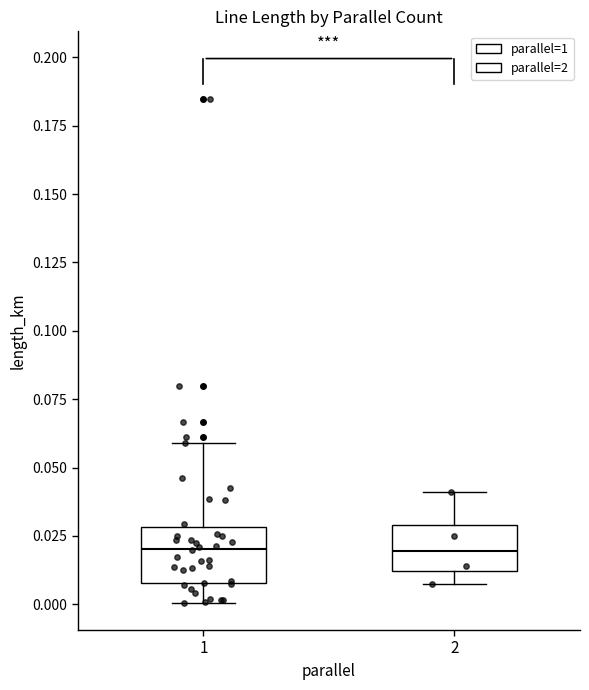

Where is the upper edge of the box at x = 2 on the y-axis? The values are not printed on the chart, so give them approximately, as read against the axis.

0.030